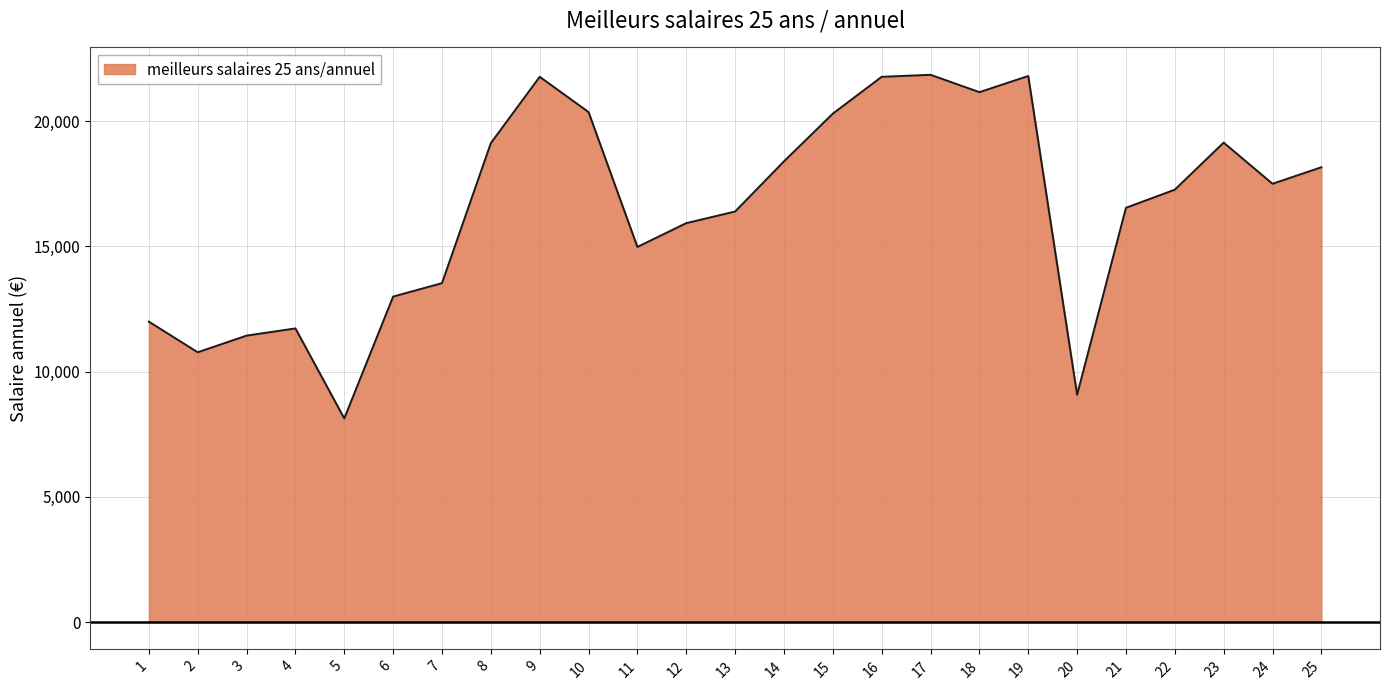

What is the maximum value shown in the chart?

21843.0